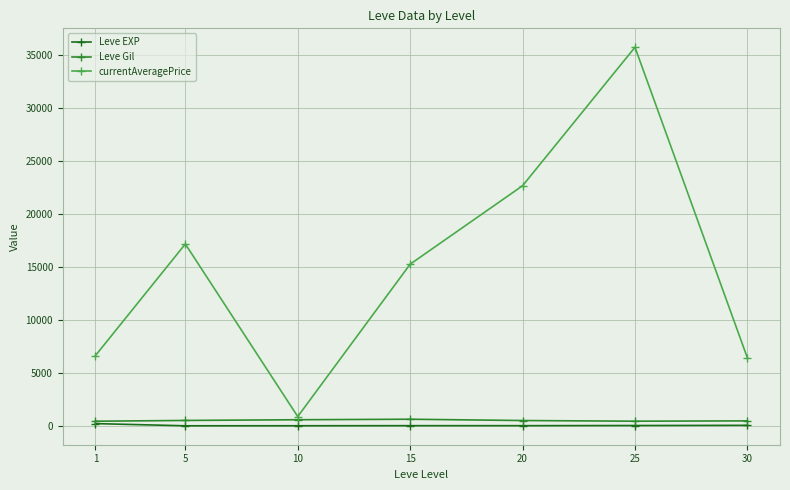

What is the minimum value for Leve EXP?

3.7